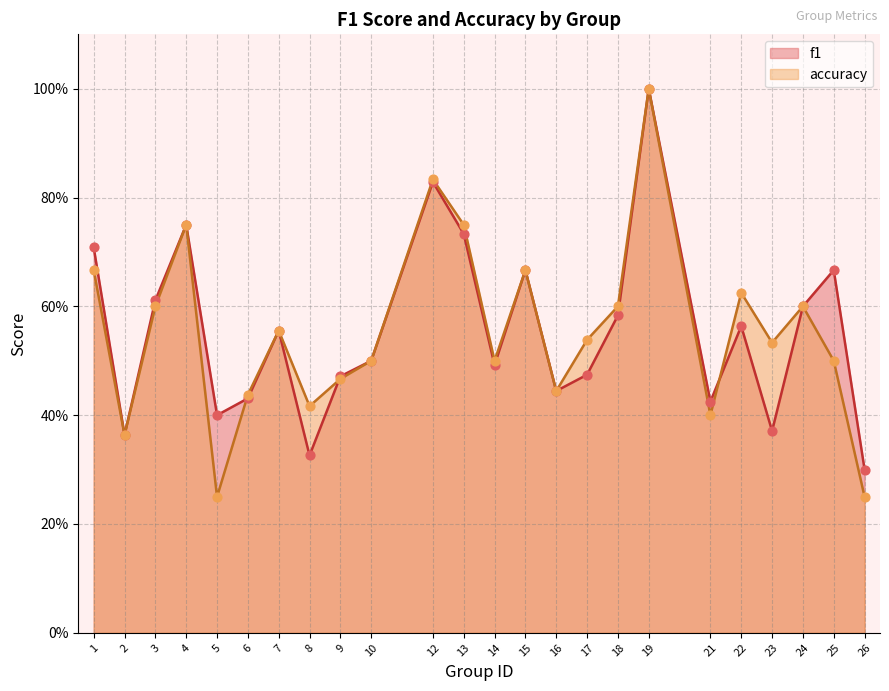

Which series reaches the minimum Y coordinate?

accuracy